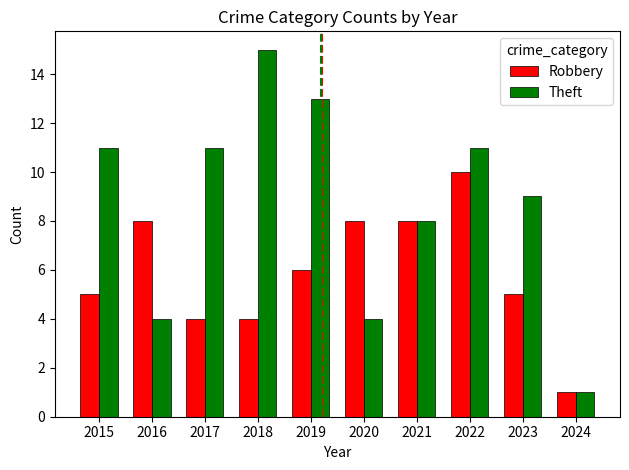

Which series has the largest range (max minus min)?

Theft